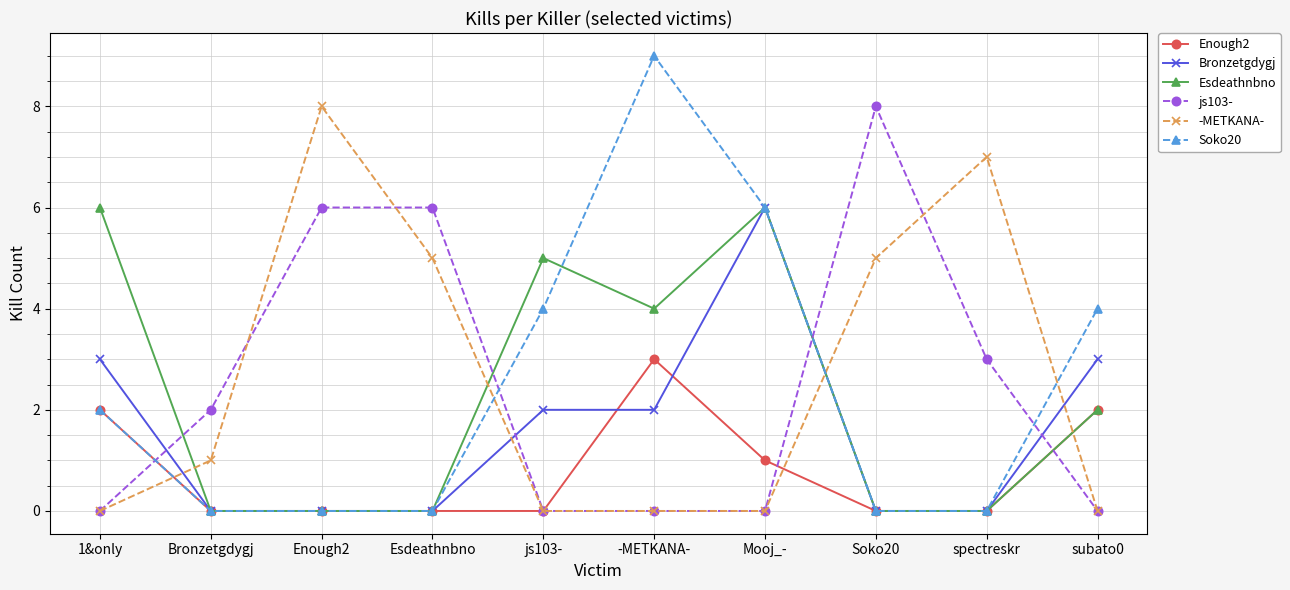

What is the highest value of the Bronzetgdygj series?

6